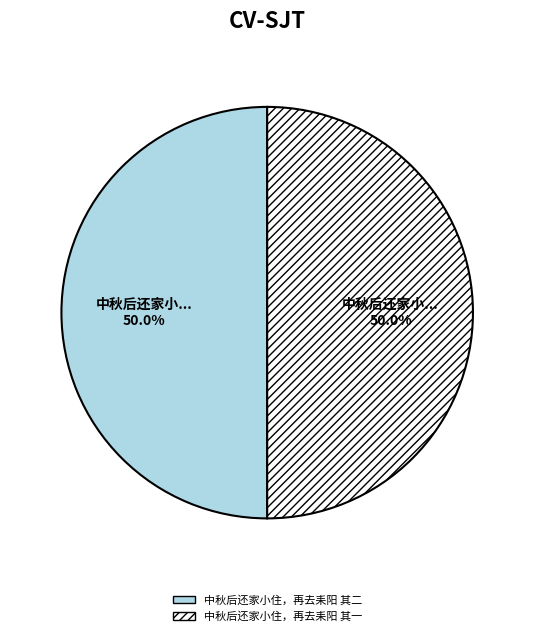

To the nearest percent, what percentage of the pie is 中秋后还家小住，再去耒阳 其二?

50%